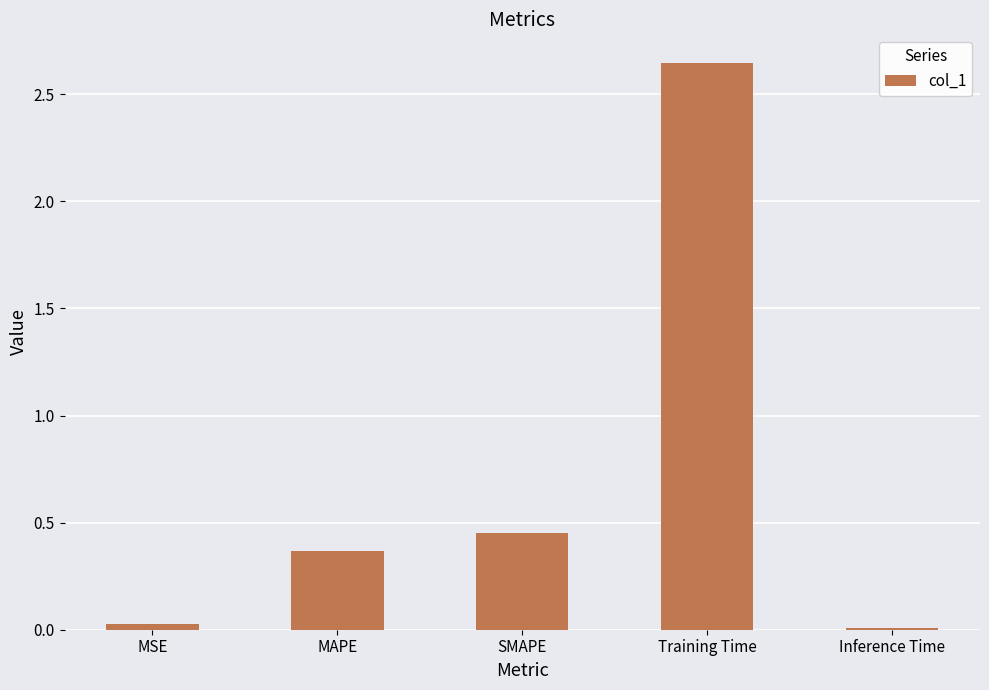

What is the label of the 3rd bar from the left?

SMAPE